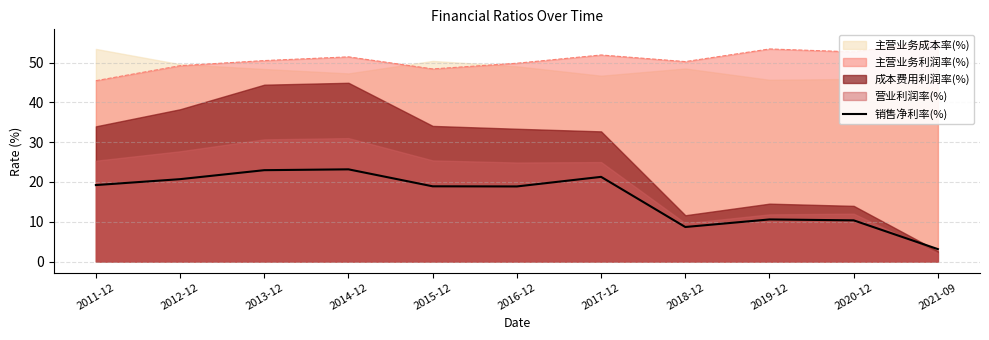

The value at 2016-12 is 4.0. True or false?

False